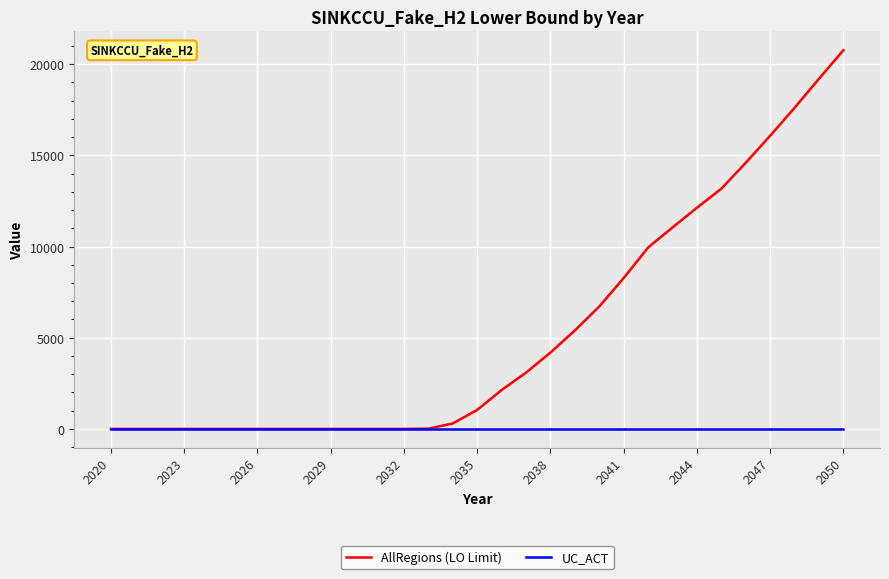

List the series in order of their peak value, highest first.

AllRegions (LO Limit), UC_ACT